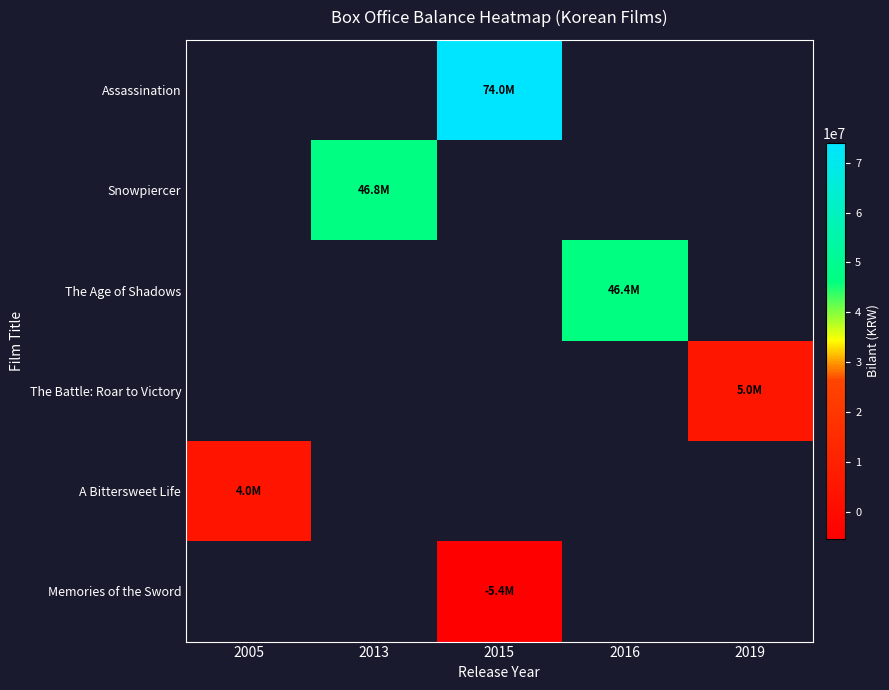

Which label corresponds to the largest value in the chart?

2015